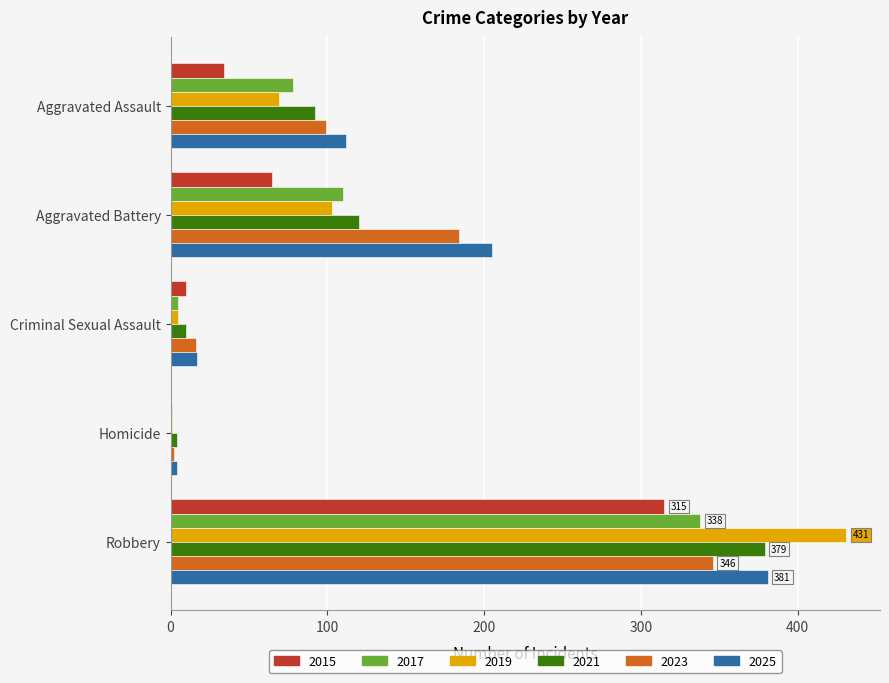

Between Aggravated Assault and Robbery, which series saw the biggest shift?

2019